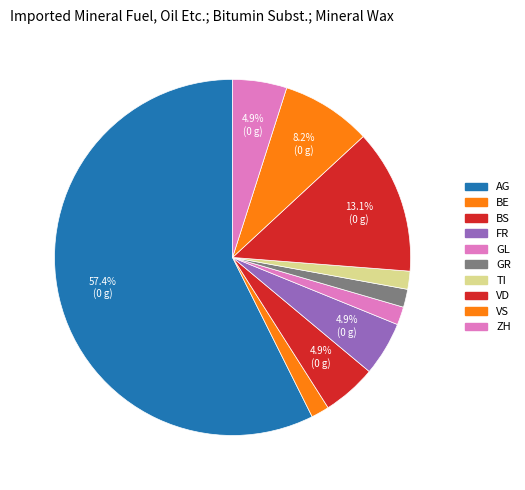

How many segments does this pie chart have?

10